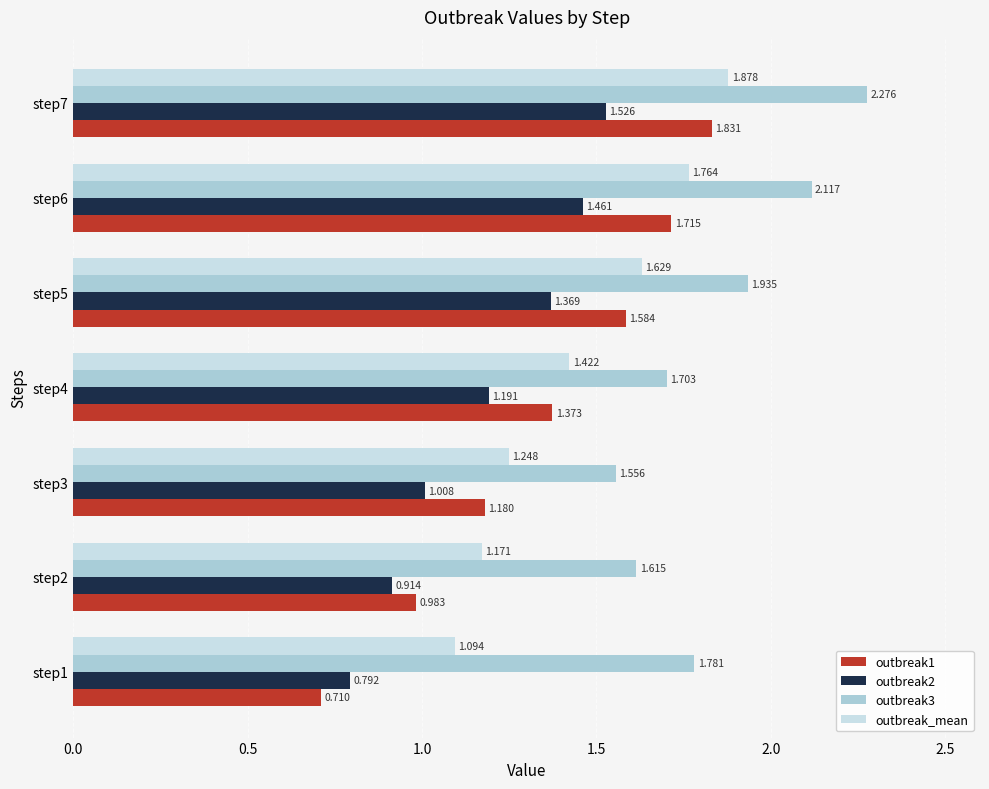

What are all the series names shown in the legend?

outbreak1, outbreak2, outbreak3, outbreak_mean